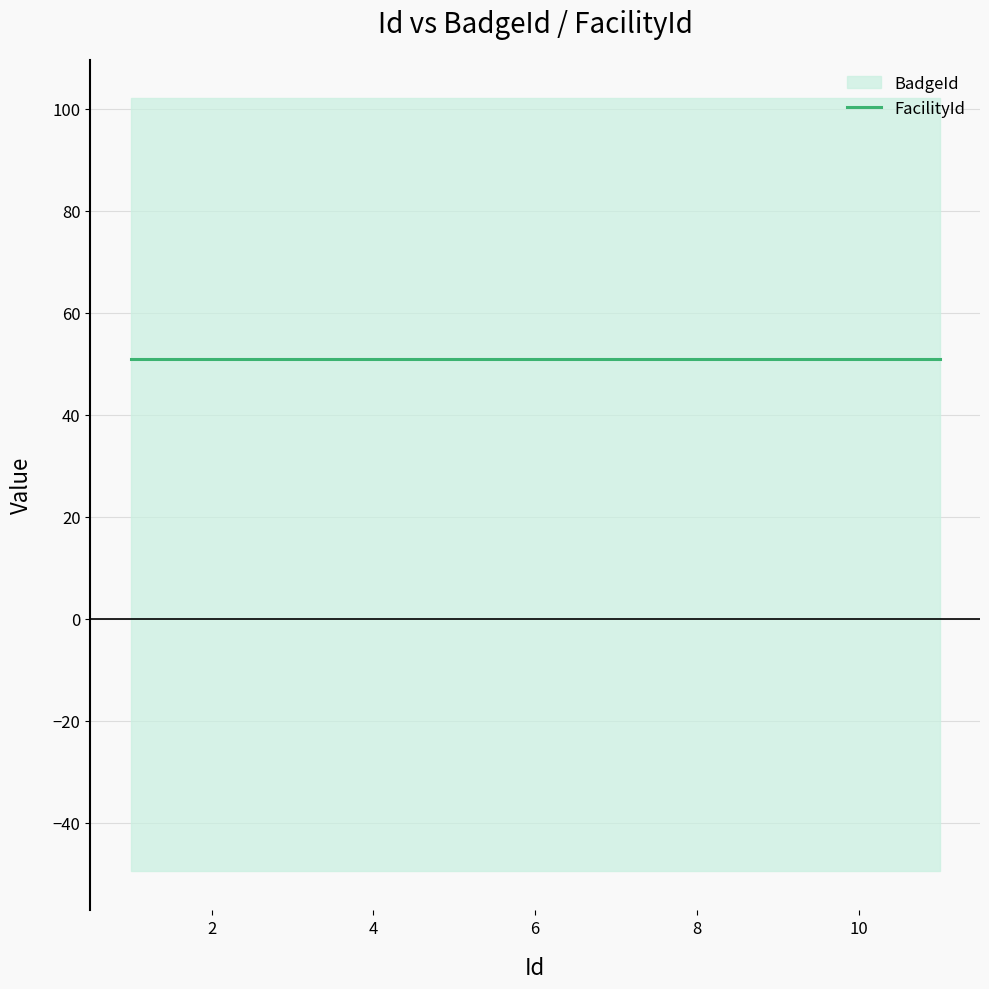

Which series changed the most between 1 and 4?

BadgeId